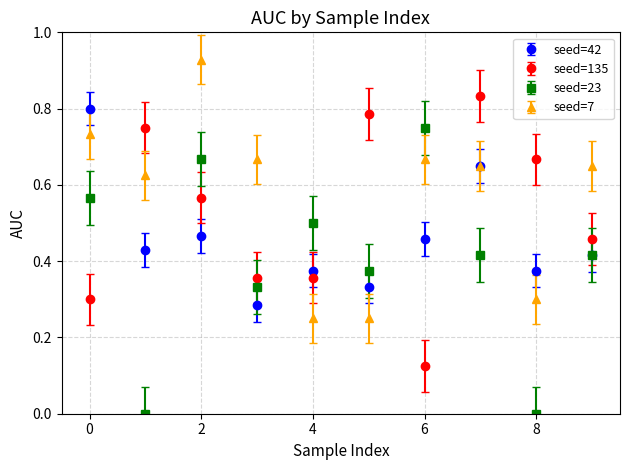

True or false: seed=7 has more than 2 points higher than both neighbors.

False